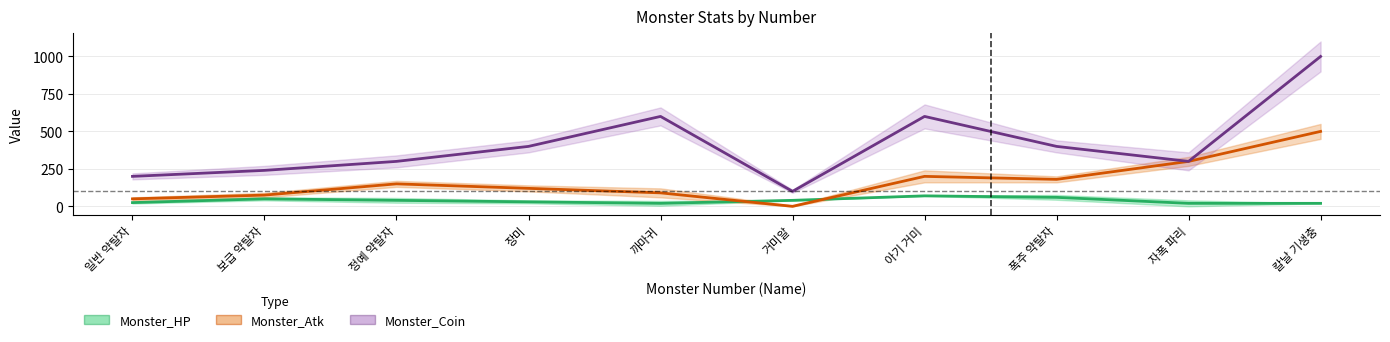

What are all the series names shown in the legend?

Monster_HP, Monster_Atk, Monster_Coin